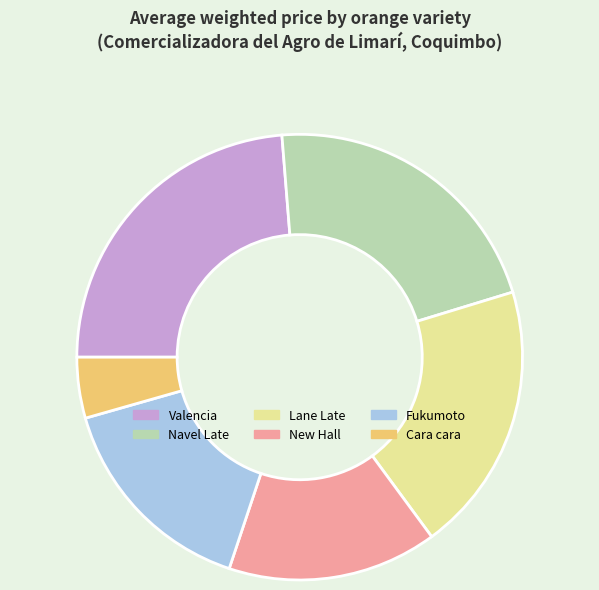

What is the ratio of the value at Cara cara to the value at New Hall?

0.3